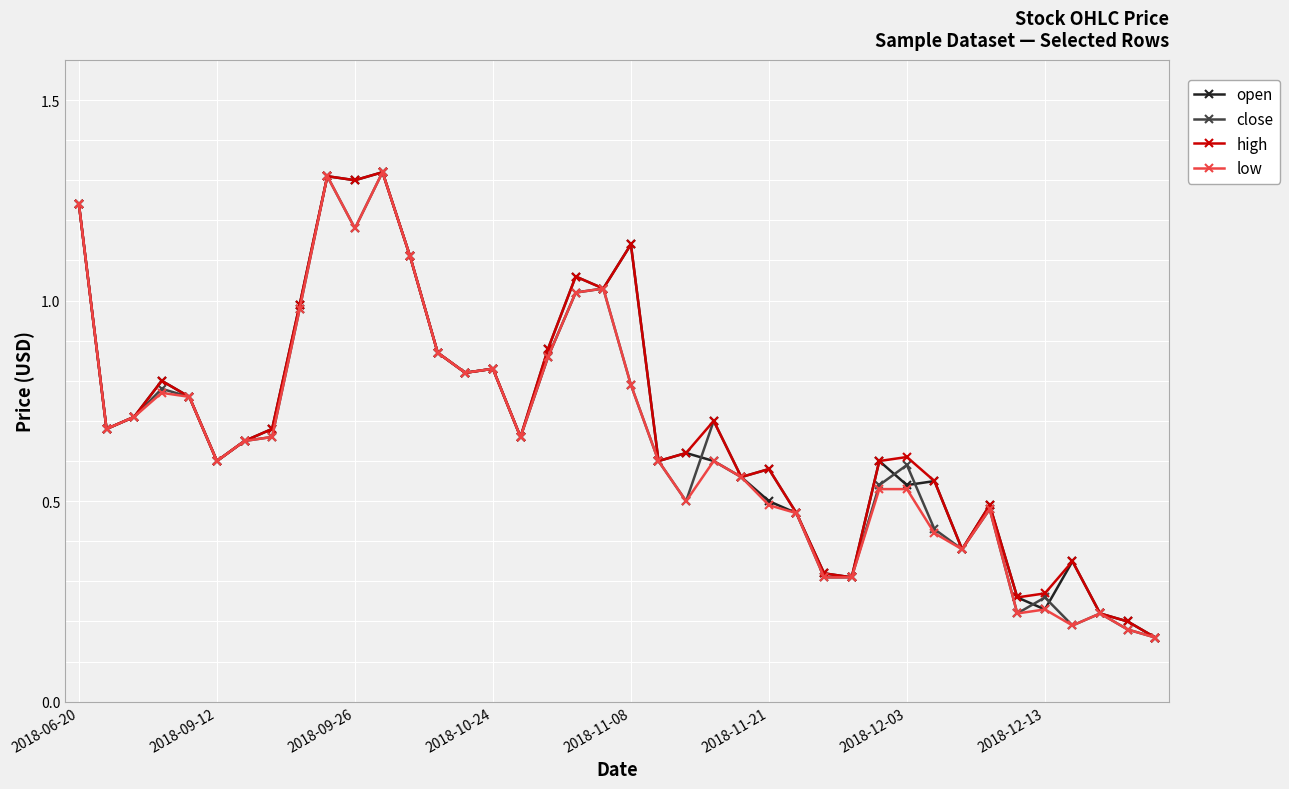

True or false: low has more than 0 points higher than both neighbors.

True